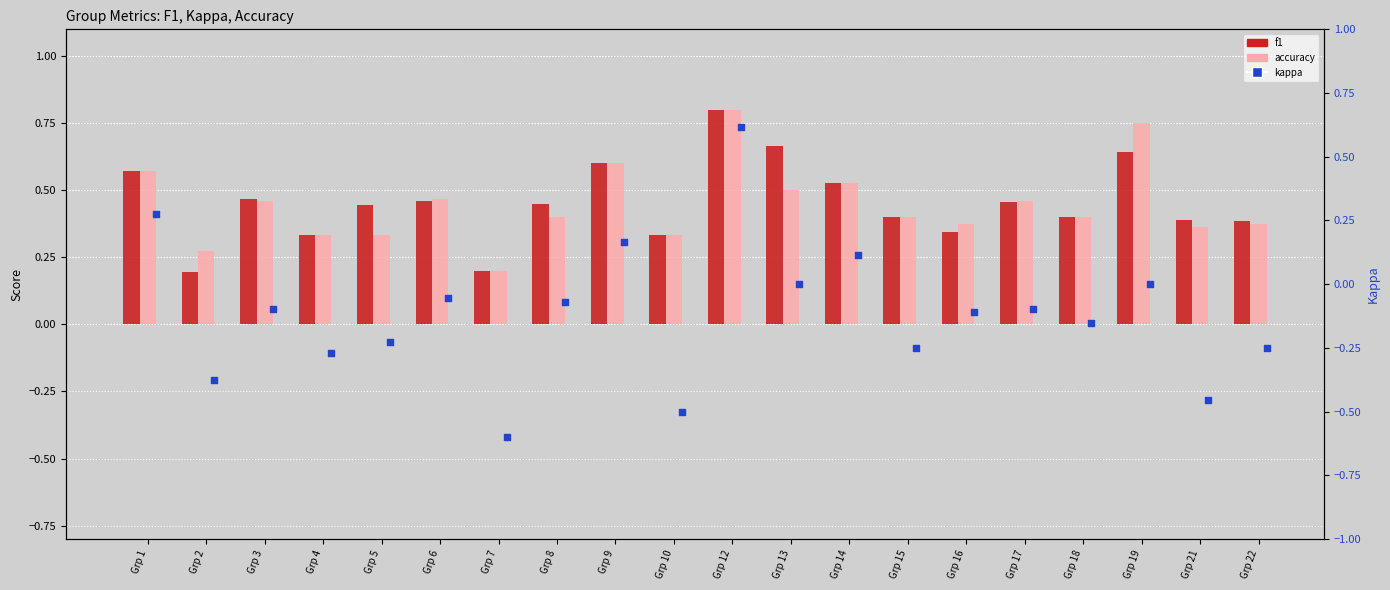

Is the value of kappa at Grp 21 greater than the value of accuracy at Grp 15?

No